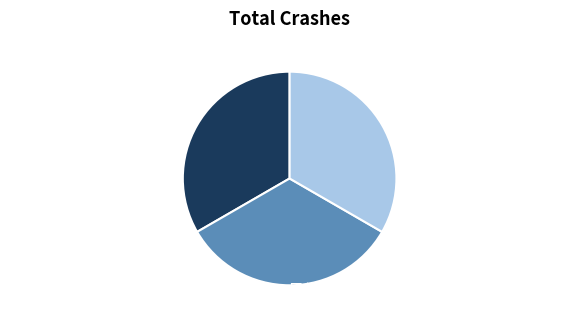

Is the sum of 同心结三章送林德敷赴齐东 其三 and 同心结三章送林德敷赴齐东 其二 greater than half?

Yes